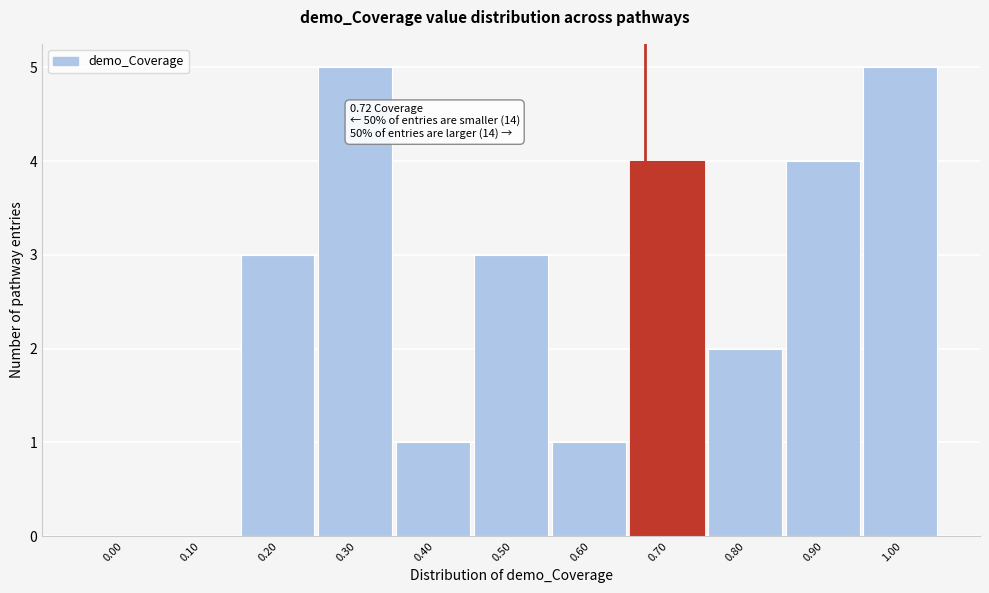

Reading left to right, extract all data points from this chart.

0.00=0	0.10=0	0.20=3	0.30=5	0.40=1	0.50=3	0.60=1	0.70=4	0.80=2	0.90=4	1.00=5